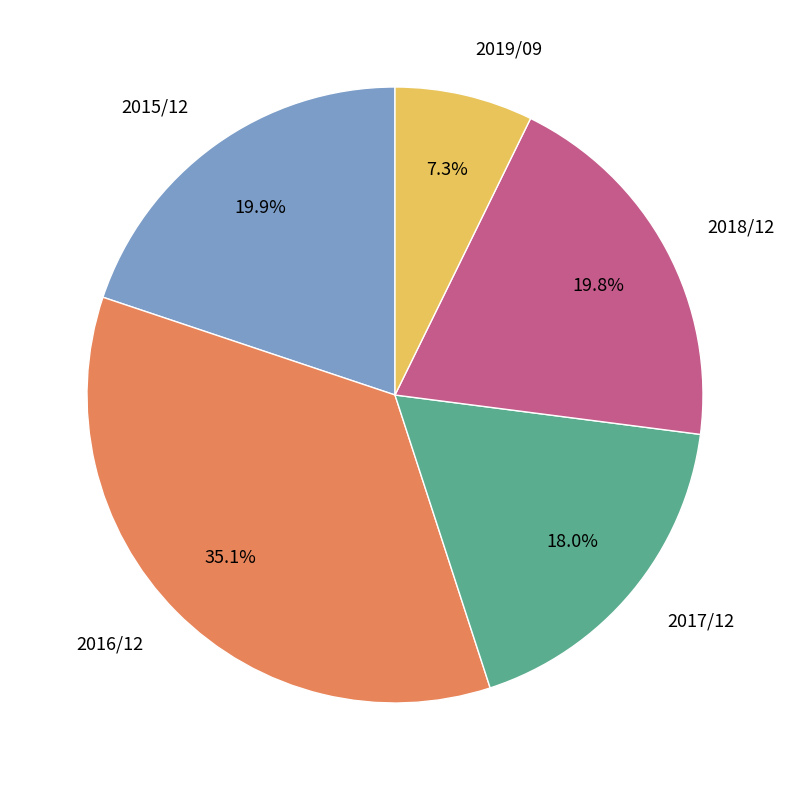

What percentage is NOT represented by 2015/12?

80.1%